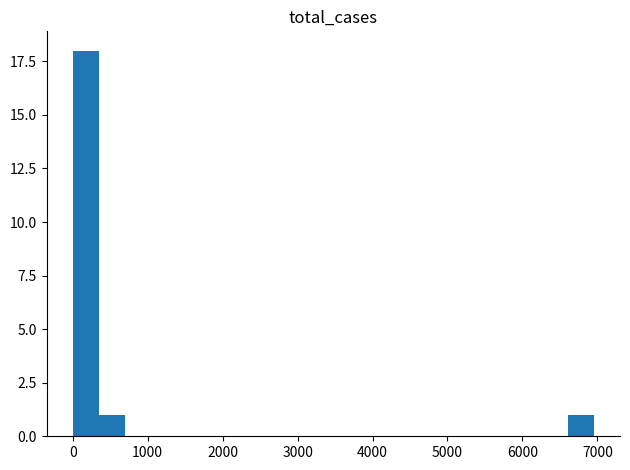

Read against the x-axis, roughly where is the centre of the tallest bar?

200